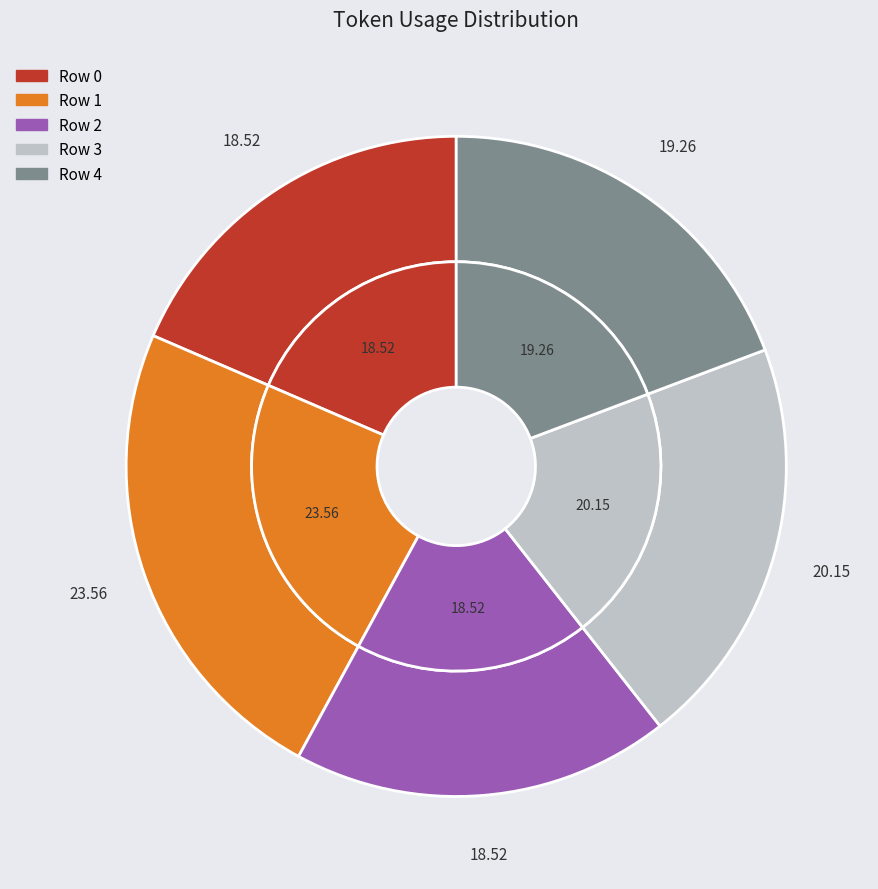

Approximately how many times larger is the value at Row 3 compared to Row 4?

1.0